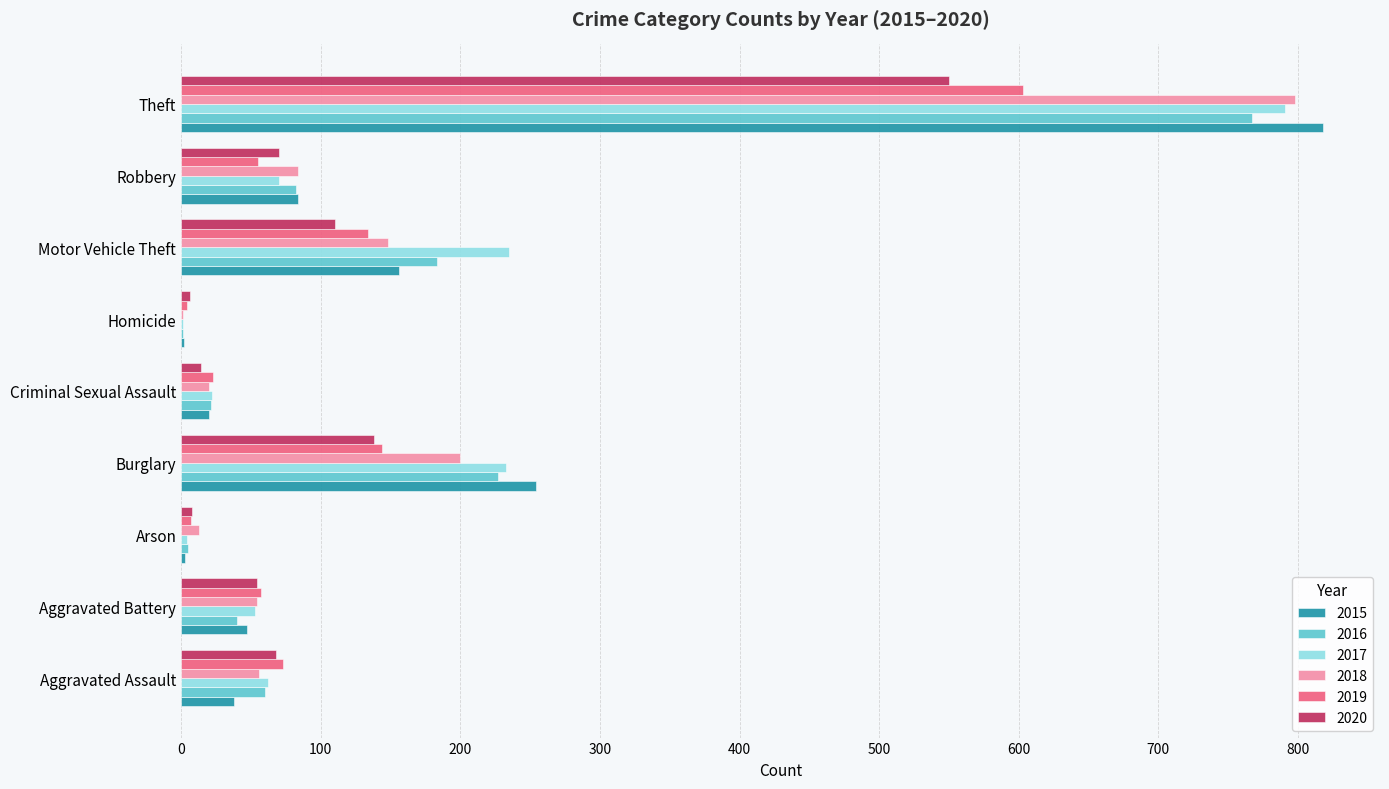

What is the approximate value of 2019 at Aggravated Assault?

73